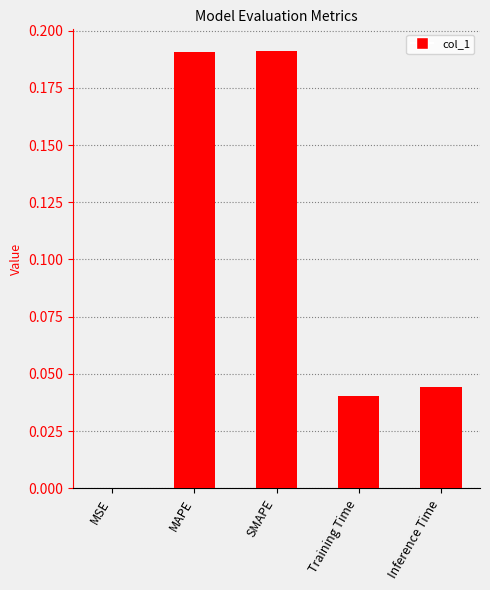

How many series are shown in this chart?

1